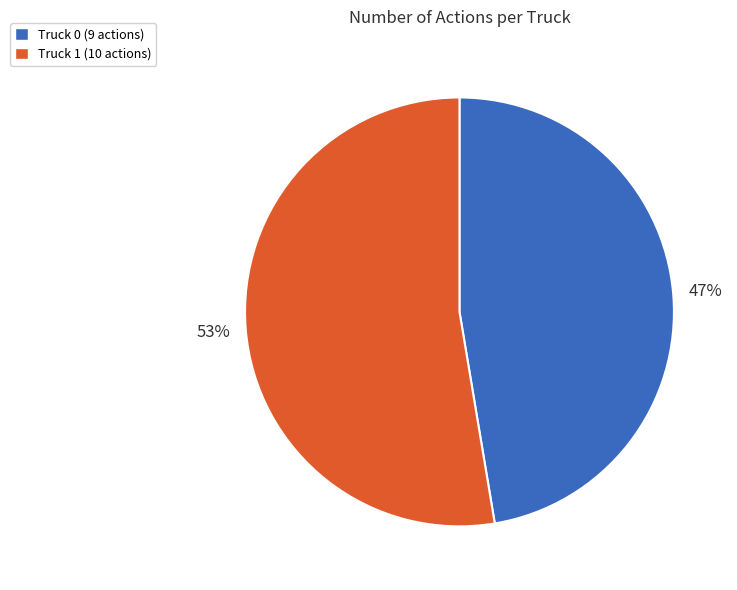

What percentage is the Truck 0 slice, to the nearest percent?

47%